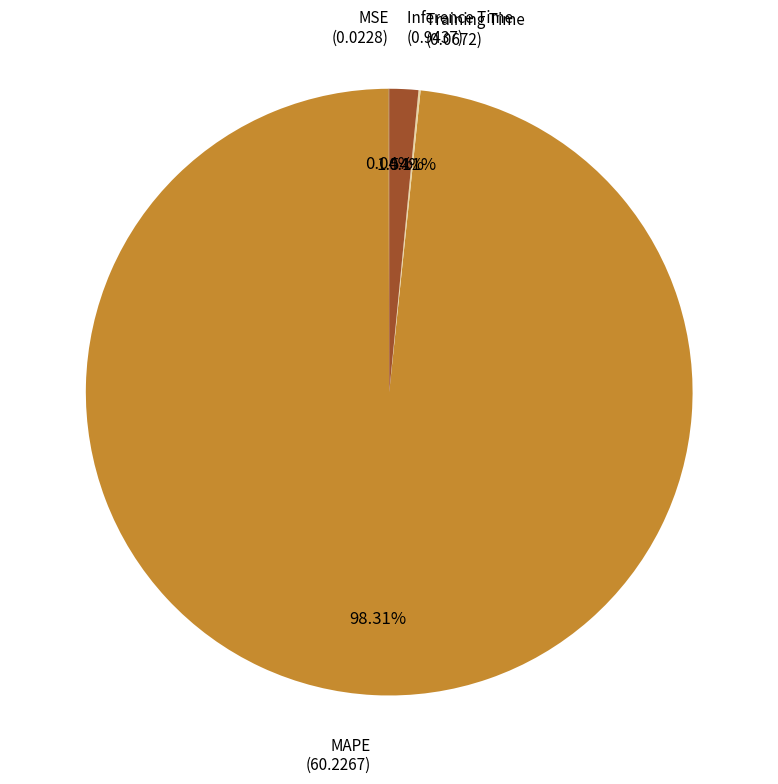

Does any single category account for the majority?

Yes